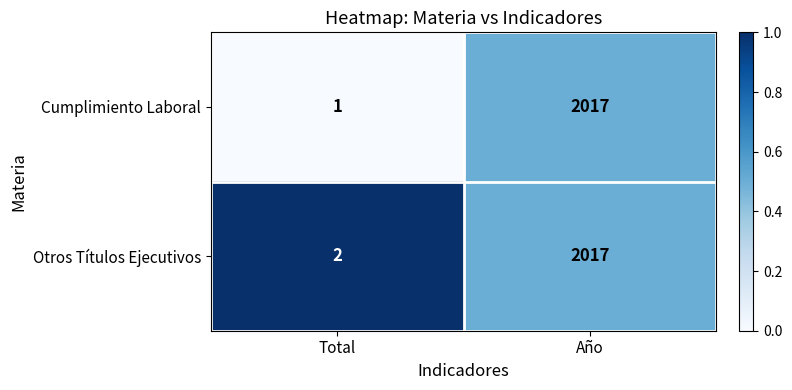

What is the sum of all Cumplimiento Laboral values?

2018